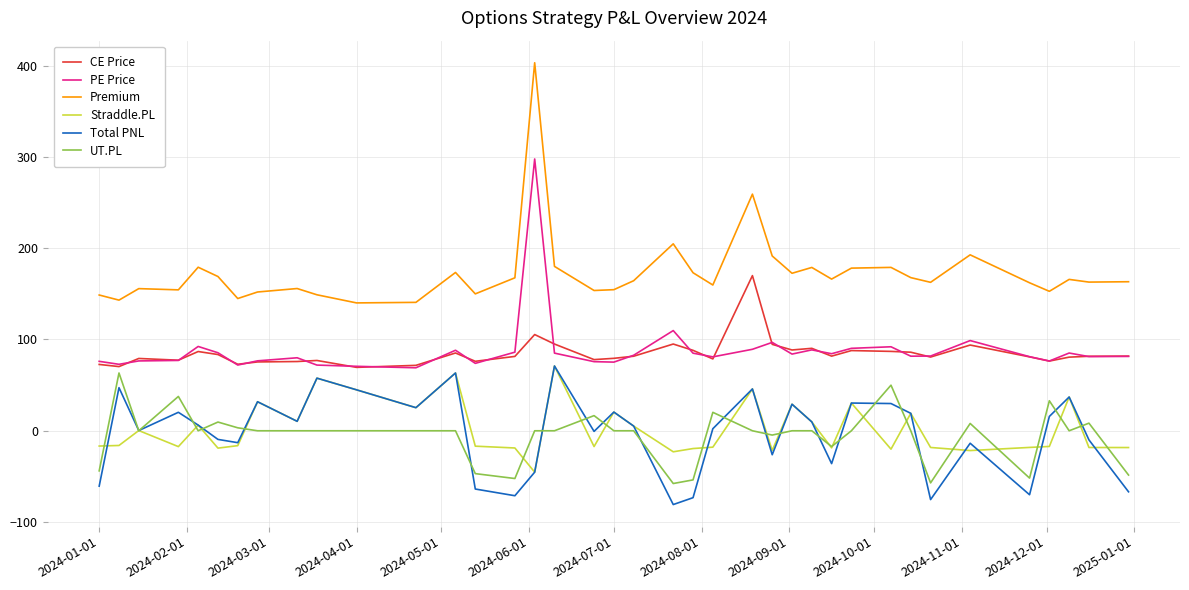

Which series has the widest spread of values?

Premium